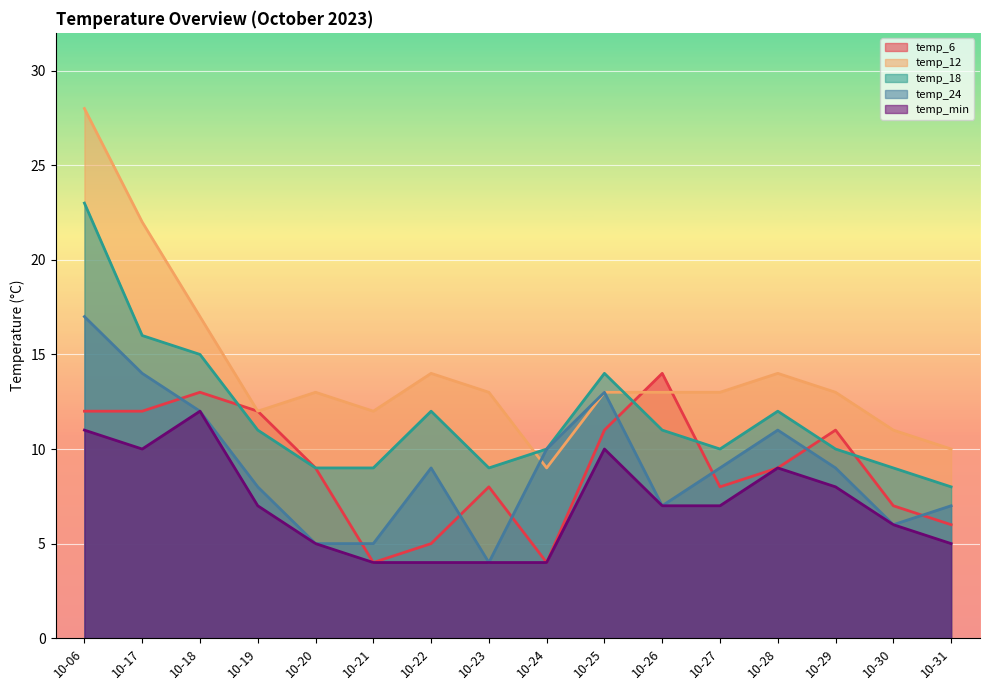

Where is the first local minimum for temp_24?

10-23